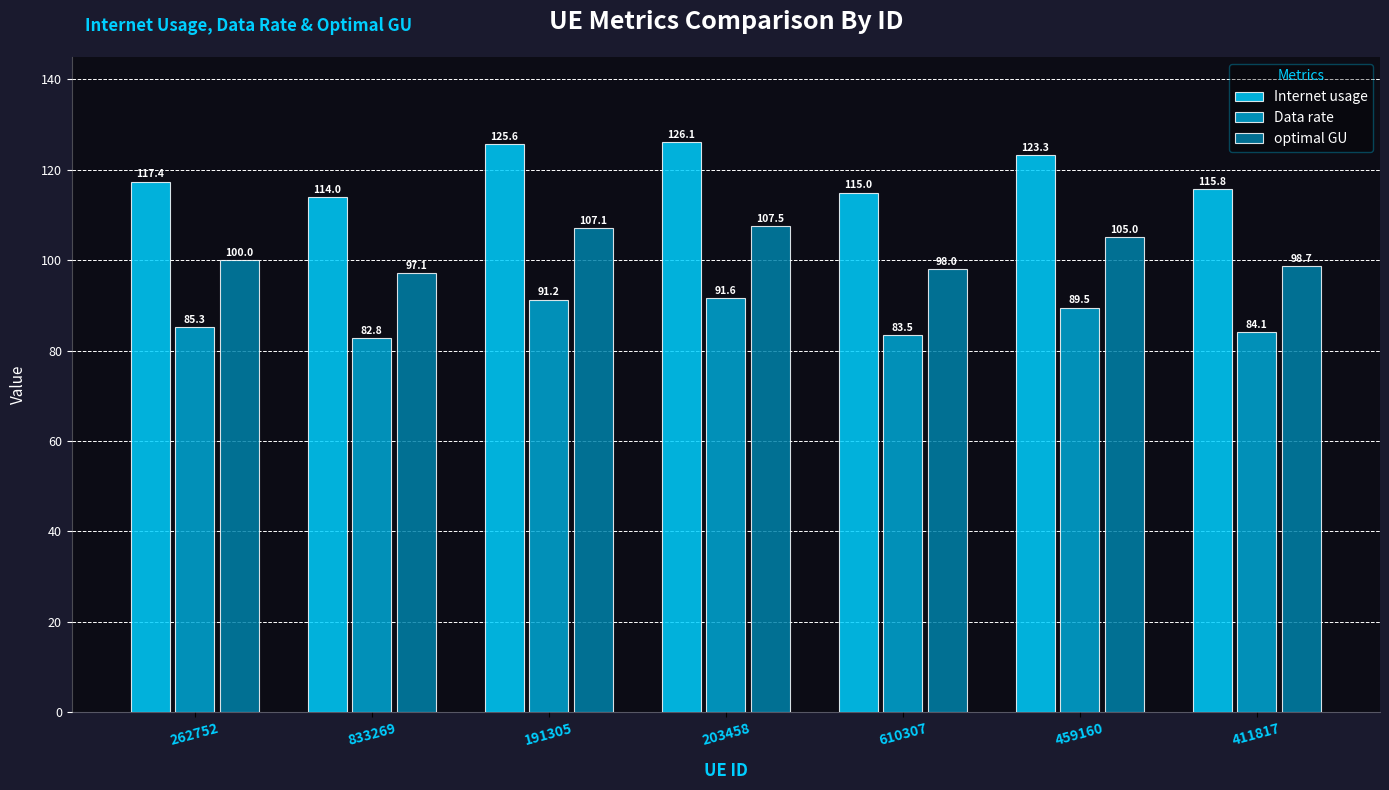

How many bars are there in total?

21